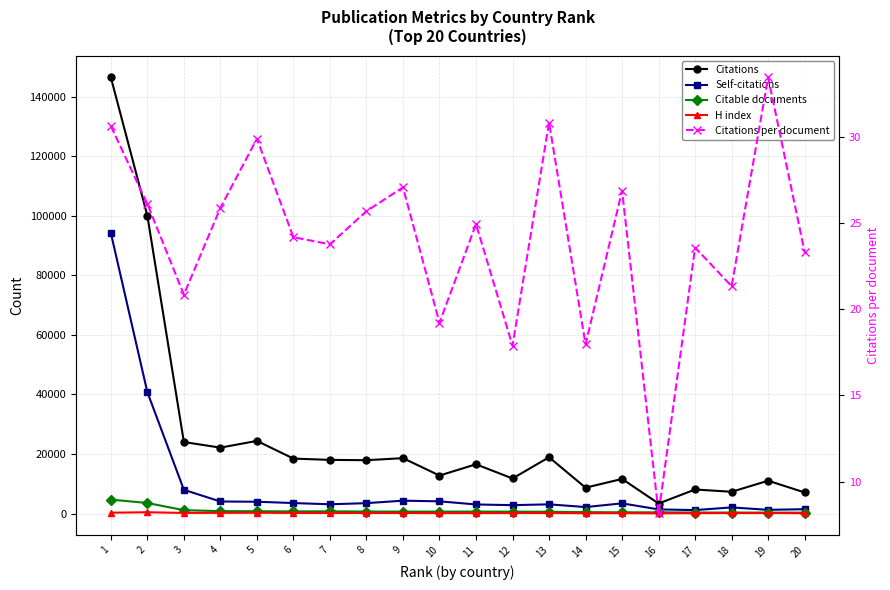

Reading left to right, what are all the values shown in this chart?

Citations: 146534.0	100059.0	24031.0	22147.0	24410.0	18467.0	18034.0	17925.0	18617.0	12772.0	16553.0	11784.0	18922.0	8693.0	11633.0	3377.0	8084.0	7317.0	11036.0	7087.0
Self-citations: 94274.0	40785.0	7987.0	4053.0	3975.0	3530.0	3116.0	3500.0	4328.0	4110.0	3060.0	2821.0	3098.0	2182.0	3428.0	1398.0	1167.0	2068.0	1254.0	1467.0
Citable documents: 4694.0	3547.0	1140.0	813.0	776.0	723.0	735.0	671.0	657.0	651.0	659.0	642.0	598.0	477.0	419.0	407.0	338.0	339.0	306.0	297.0
H index: 294.0	437.0	218.0	237.0	272.0	218.0	205.0	196.0	199.0	149.0	175.0	179.0	193.0	125.0	143.0	80.0	151.0	177.0	184.0	130.0
Citations per document: 30.6	26.1	20.8	25.9	29.9	24.2	23.8	25.7	27.1	19.2	24.9	17.9	30.8	18.0	26.9	8.2	23.6	21.3	33.4	23.3